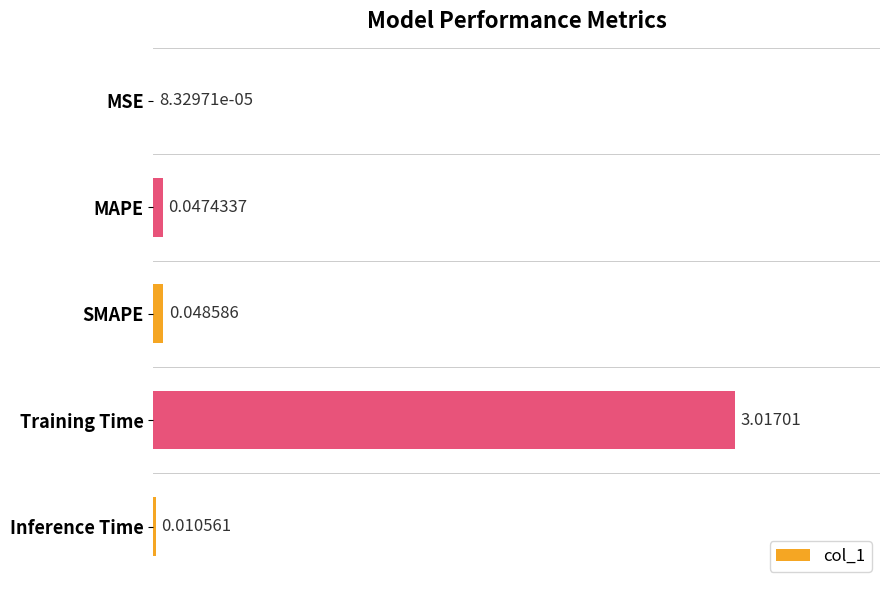

What is the sum of all values?

3.1